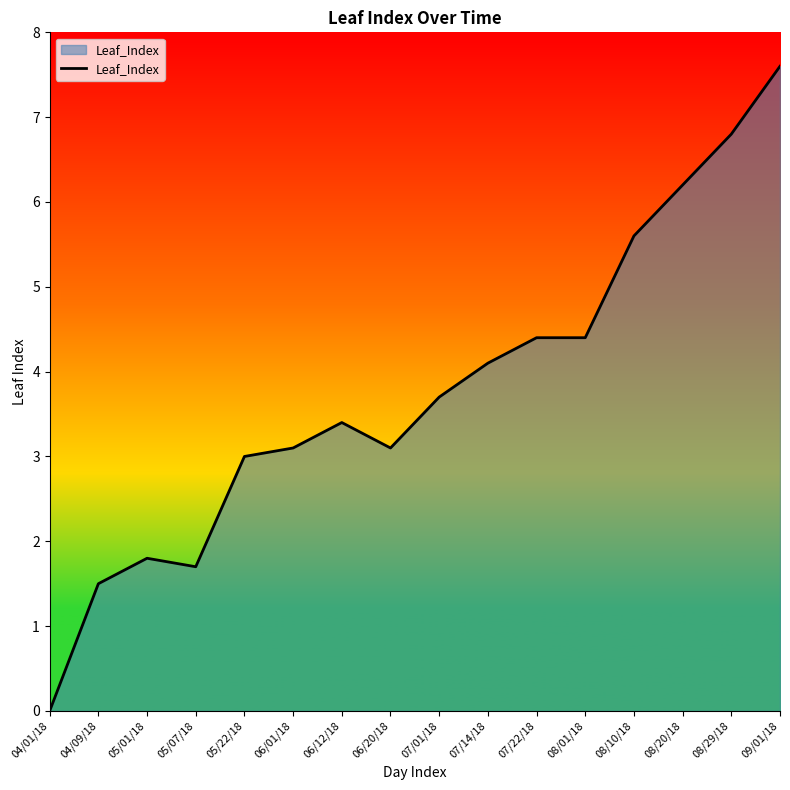

How many lines are shown in the chart?

1